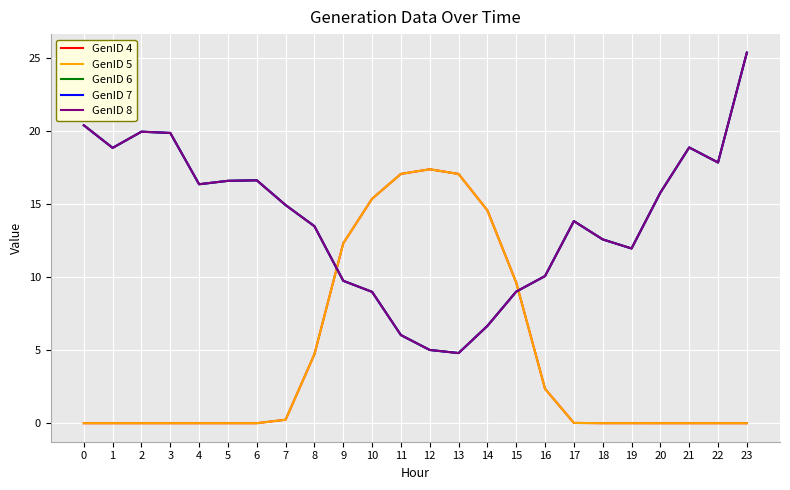

Does the chart have visible grid lines?

Yes